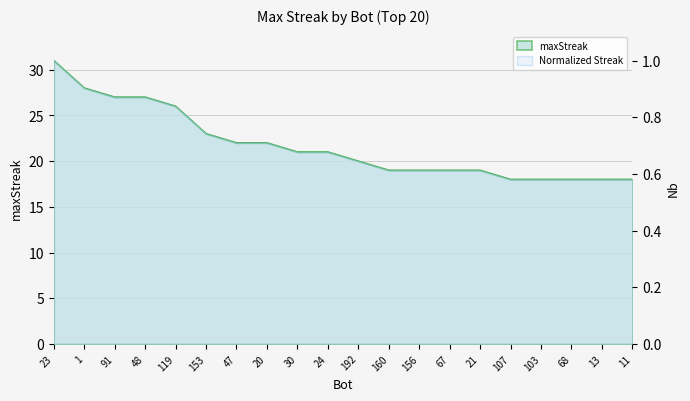

The chart shows a value of 25 at 160. True or false?

False